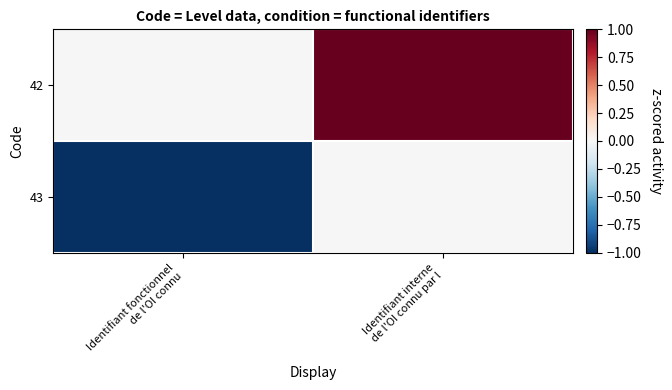

Rank the series at Identifiant interne de l'OI connu par l from lowest to highest value.

43, 42